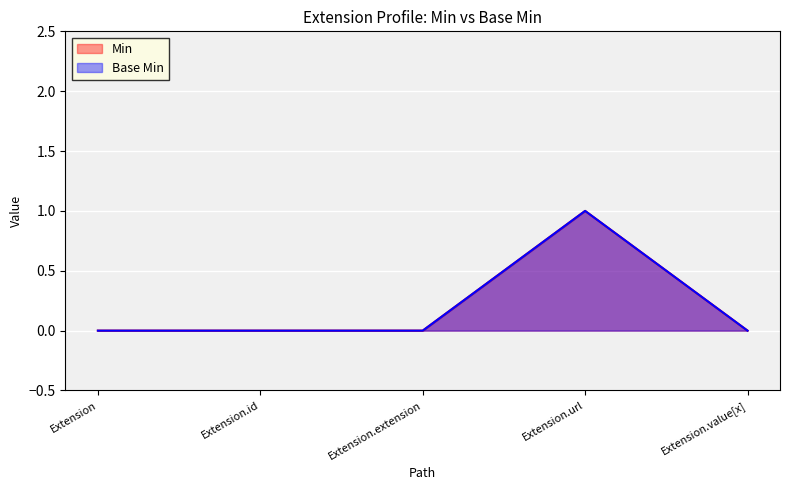

Which series has the largest total across all categories?

Min